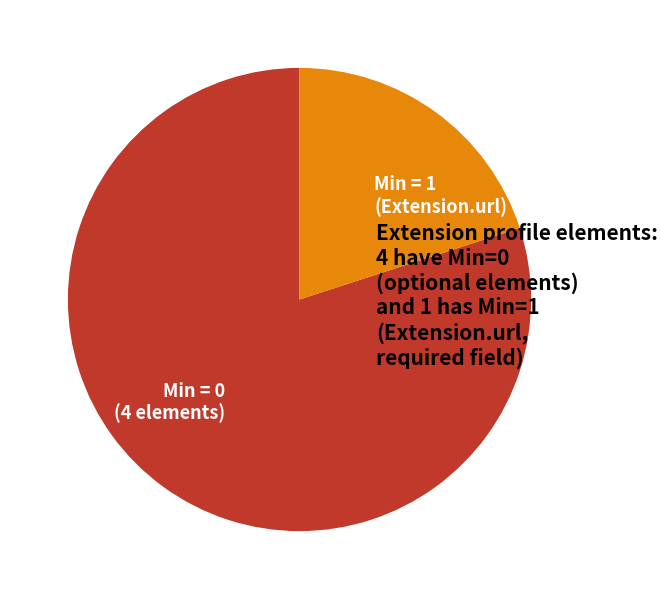

The Min = 0 (4 elements) slice represents 80% of the pie. True or false?

True